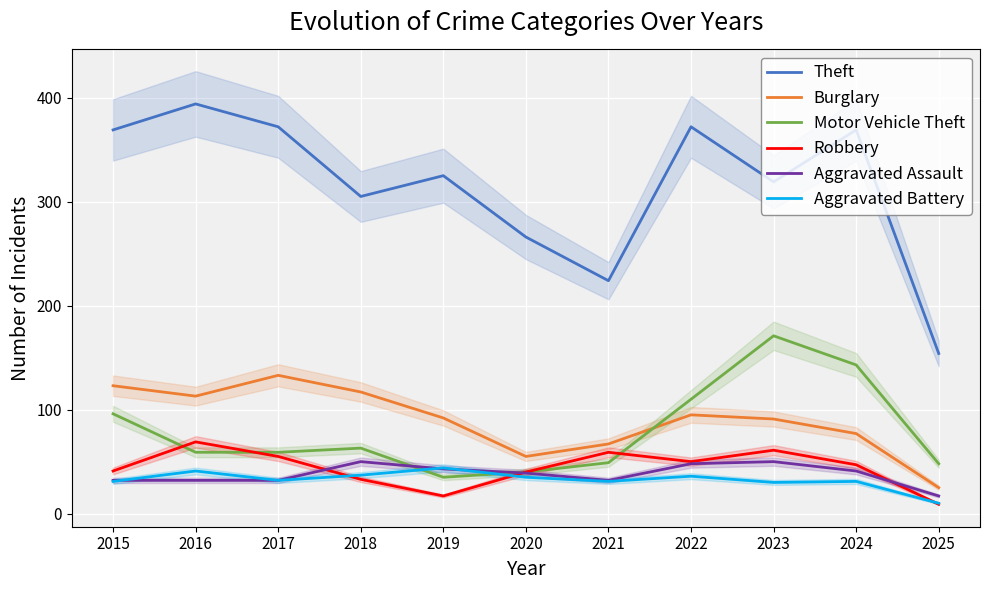

True or false: Robbery and Burglary intersect in this chart.

False